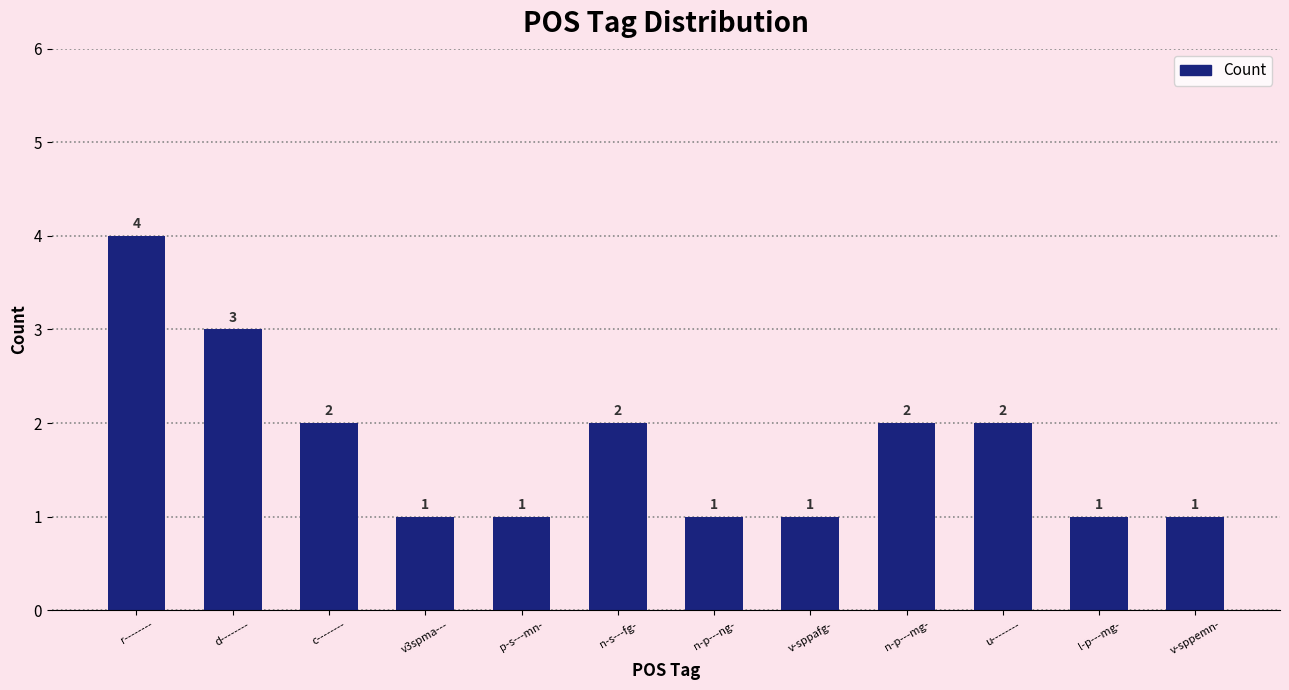

Does the chart contain any negative values?

No